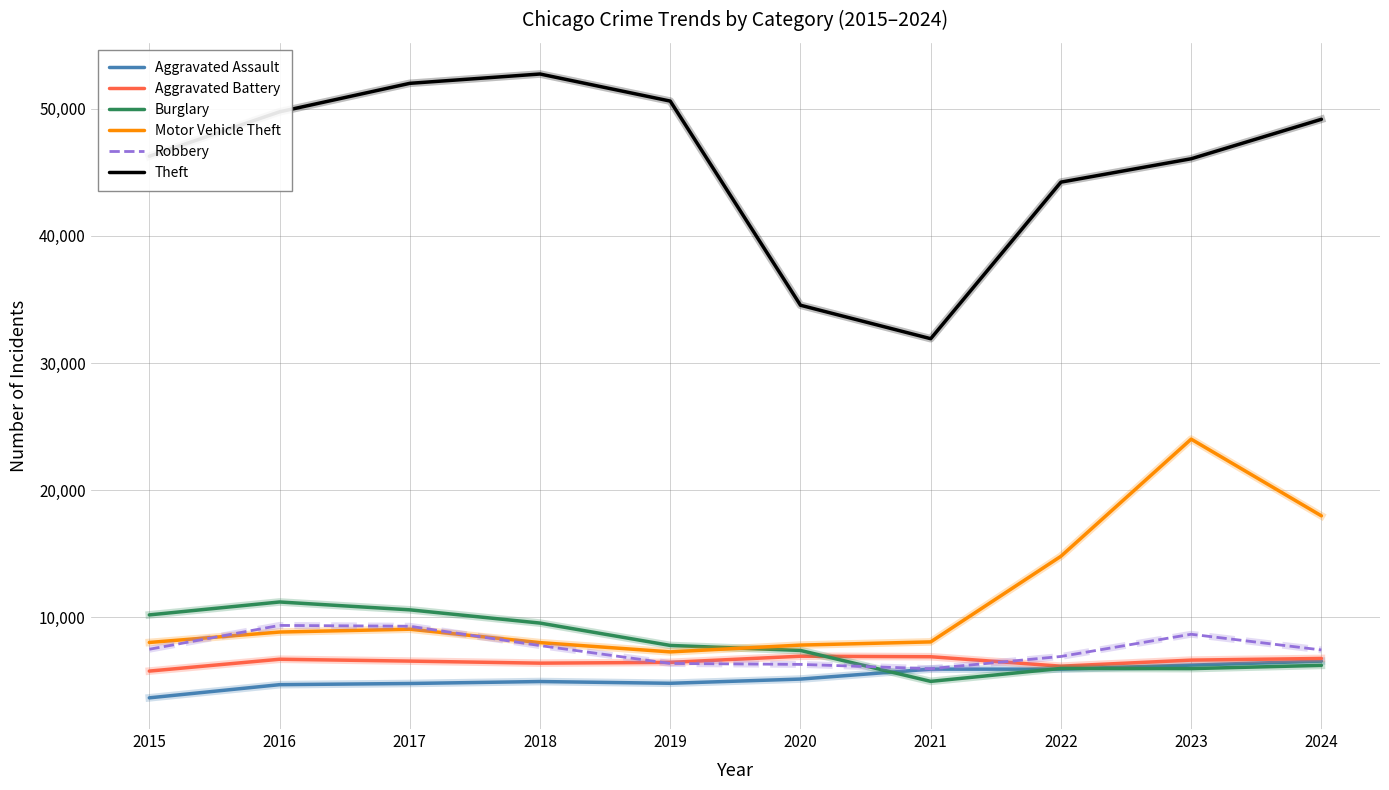

Where is Theft nearest to the value 42321?

2022